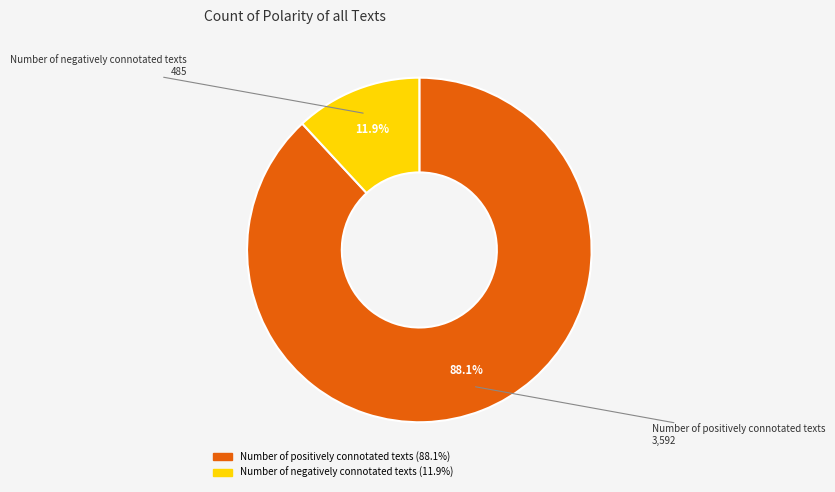

Count the number of slices in the pie.

2